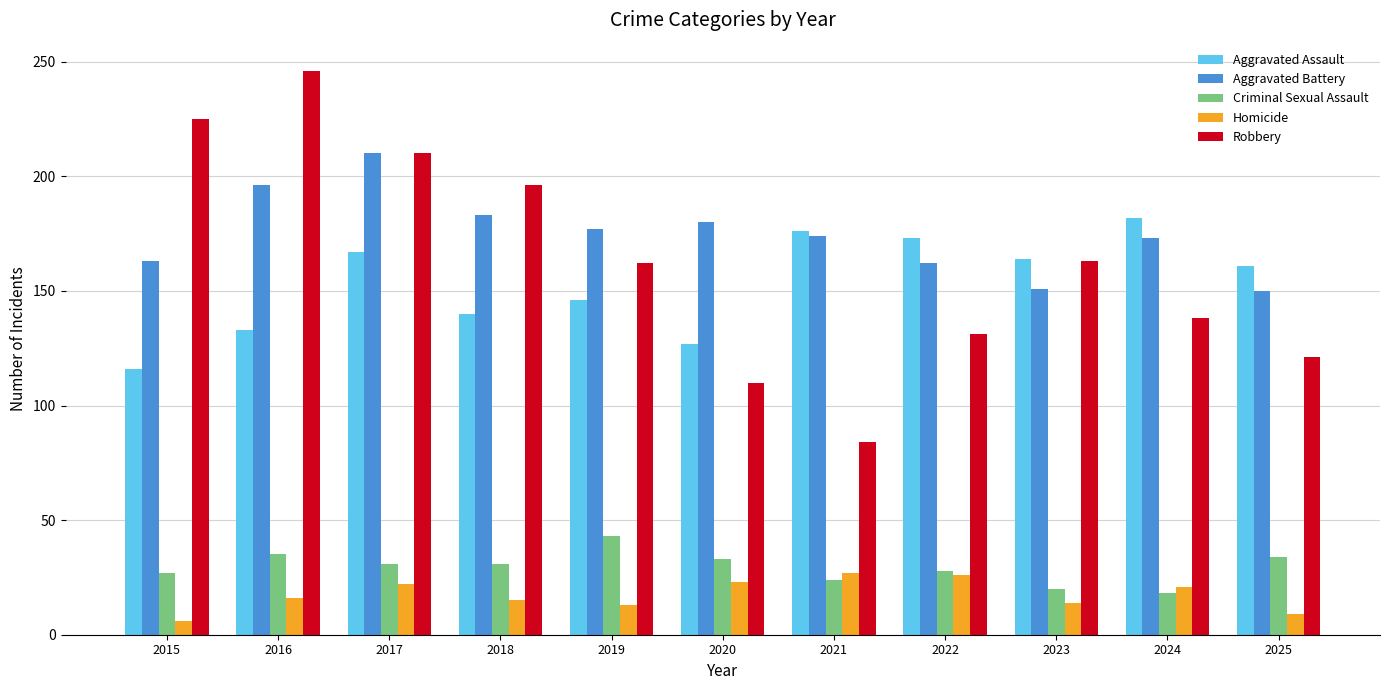

What is the value of the Aggravated Assault bar at the 6th from the left?

127